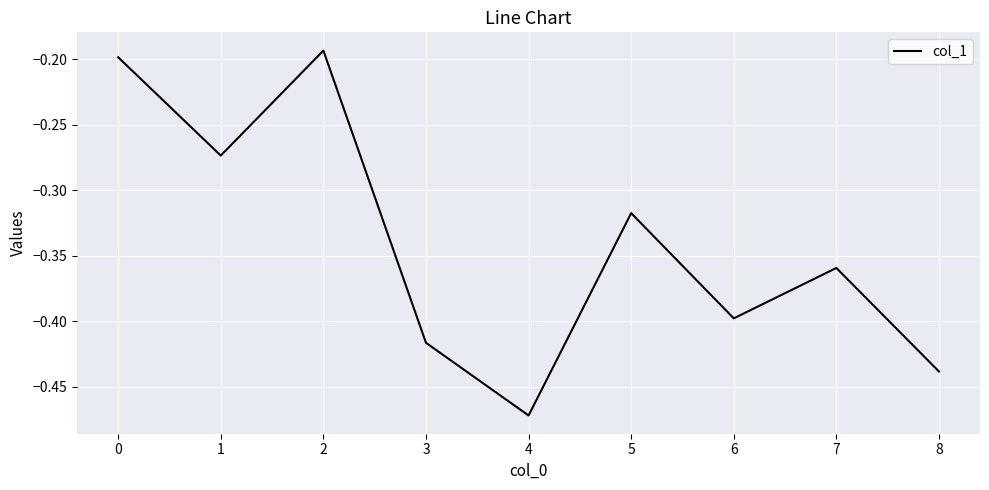

What is the difference between the maximum and minimum values?

0.3